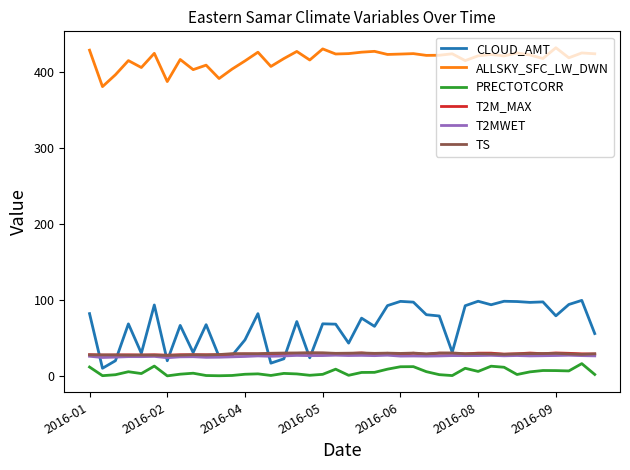

What is the maximum value for ALLSKY_SFC_LW_DWN?

432.6